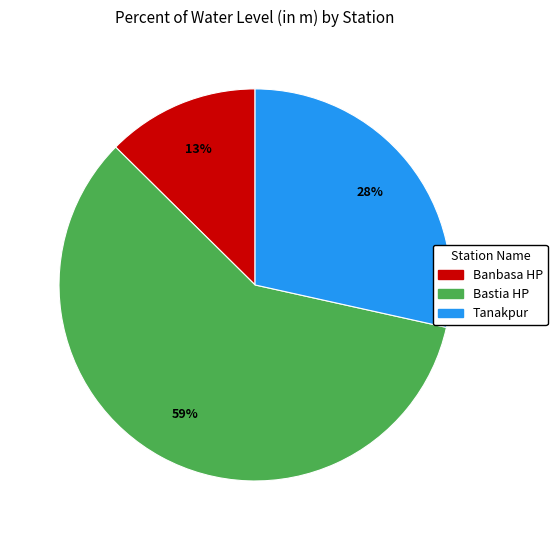

Which category accounts for the majority?

Bastia HP